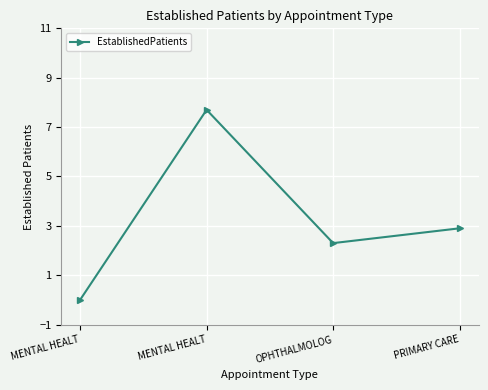

List the labels in order of value, largest first.

MENTAL HEALT, PRIMARY CARE, OPHTHALMOLOG, MENTAL HEALT